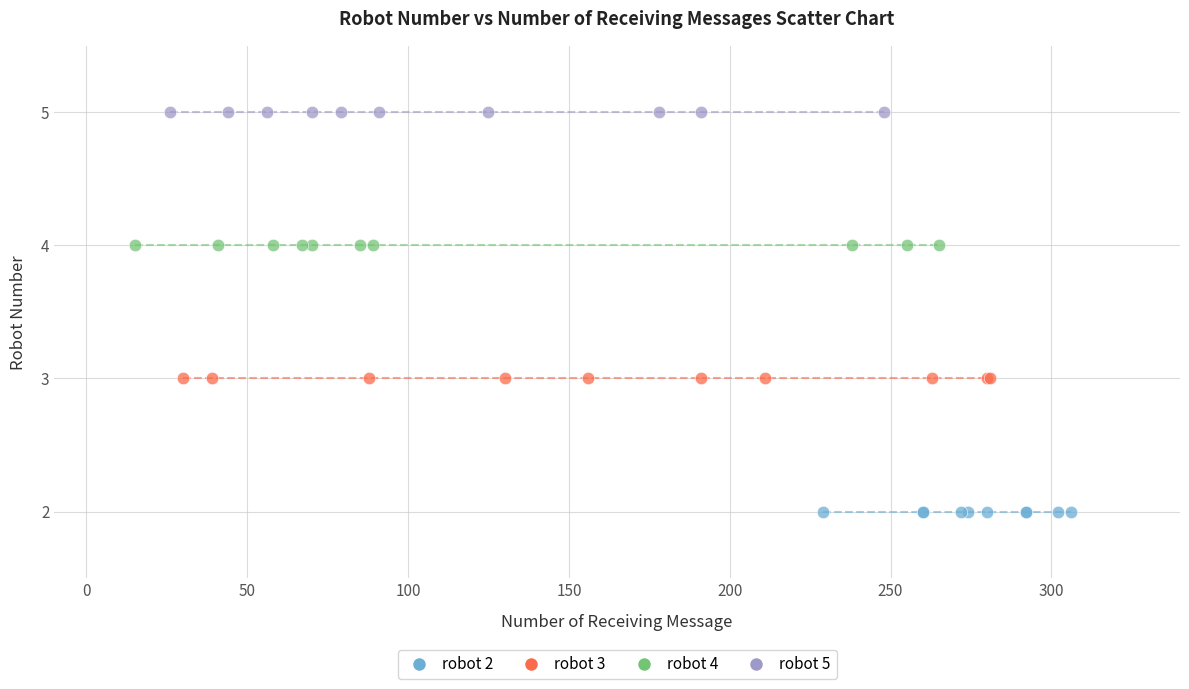

What are all the series names shown in the legend?

robot 2, robot 3, robot 4, robot 5